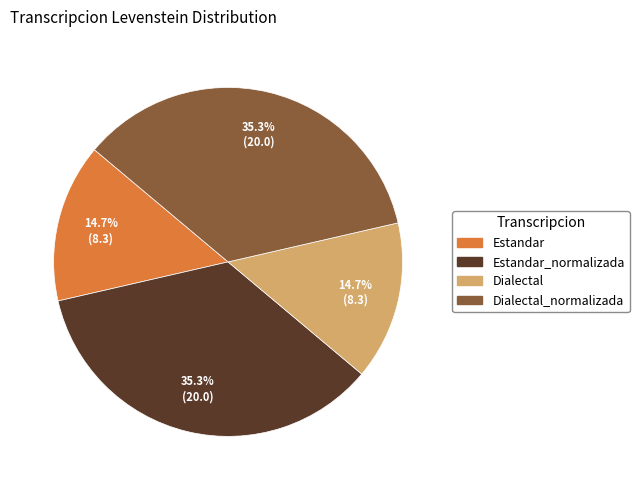

Is there any slice that represents more than half of the pie?

No